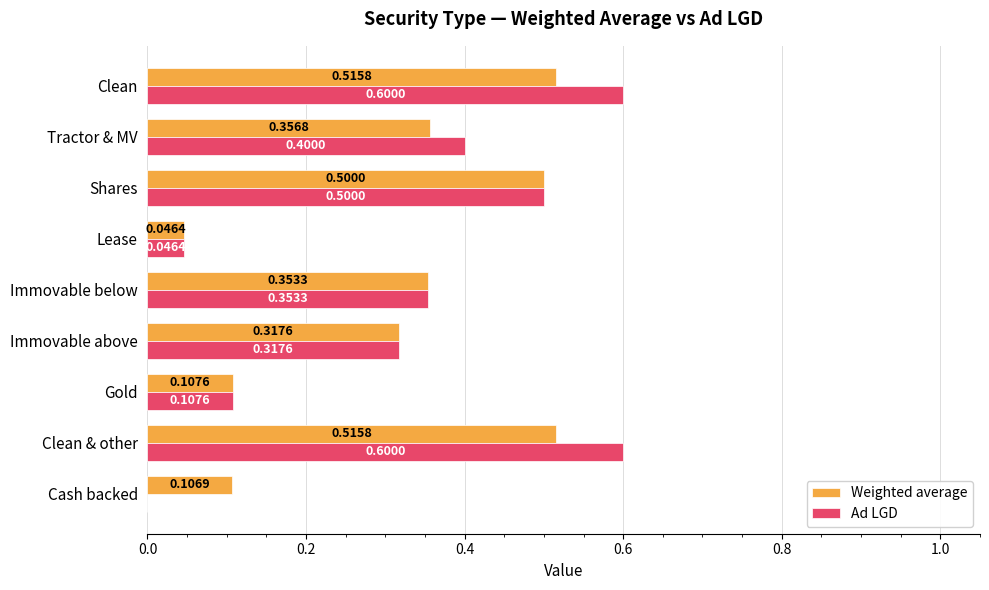

Where is Ad LGD nearest to the value 0?

Cash backed